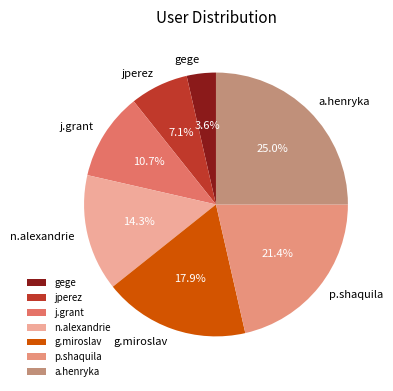

What percentage do p.shaquila and g.miroslav together represent?

39.3%